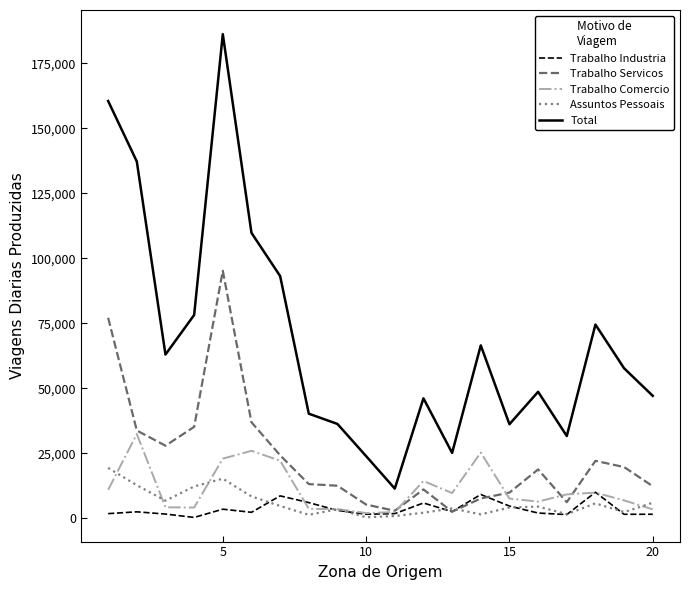

What is the maximum value for Total?

186219.6